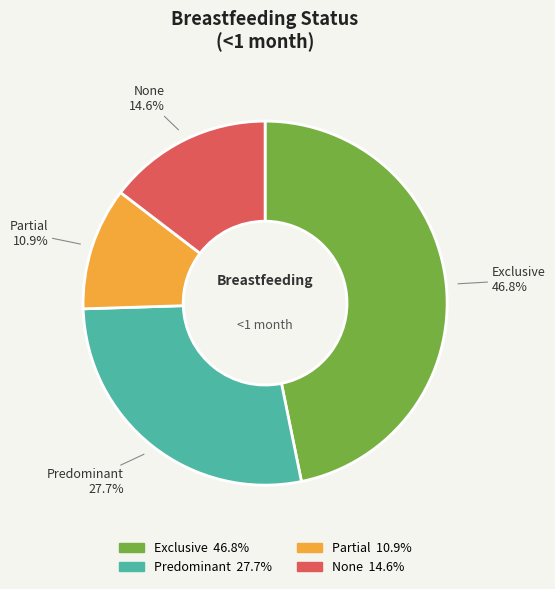

Between Partial and Predominant, which is larger?

Predominant